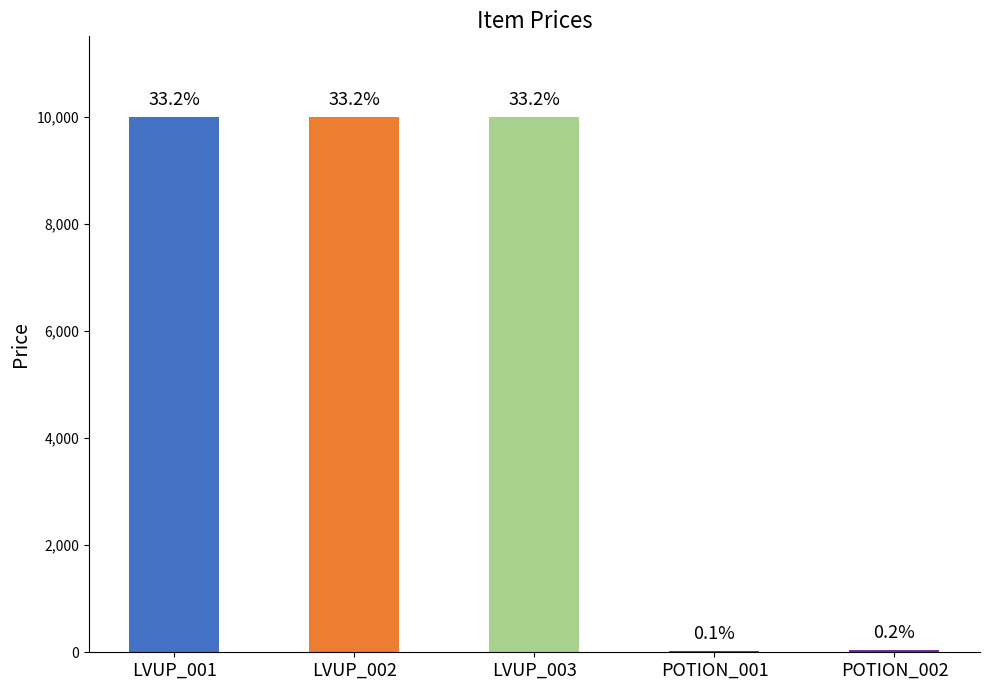

List the labels in order of value, smallest first.

POTION_001, POTION_002, LVUP_001, LVUP_002, LVUP_003